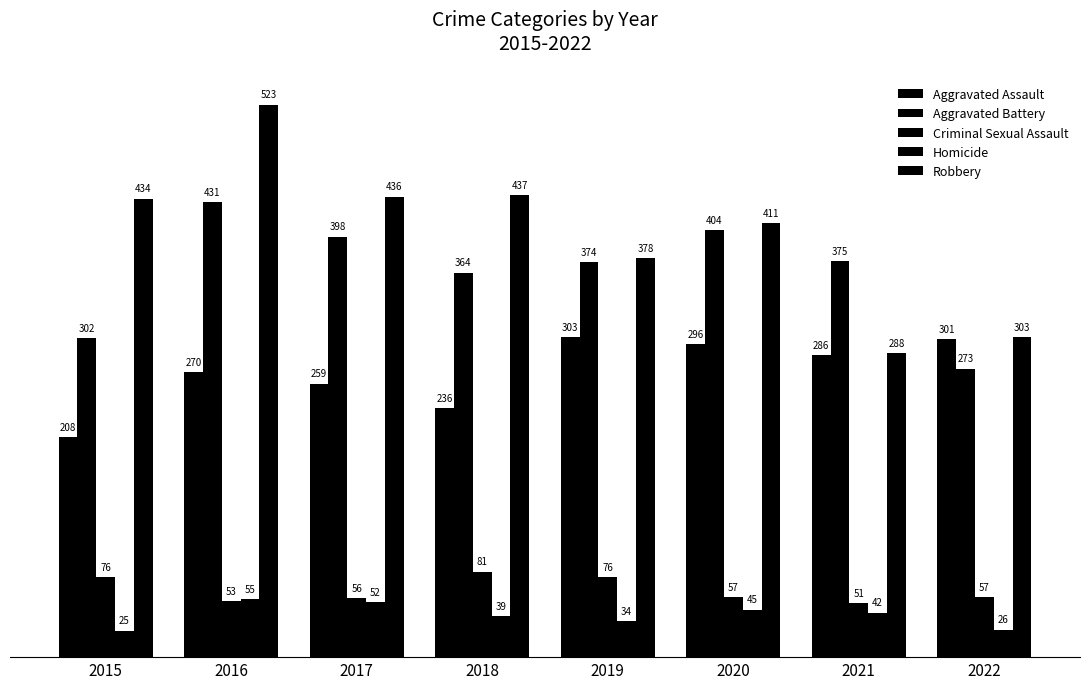

At how many categories does at least one series exceed 144?

8